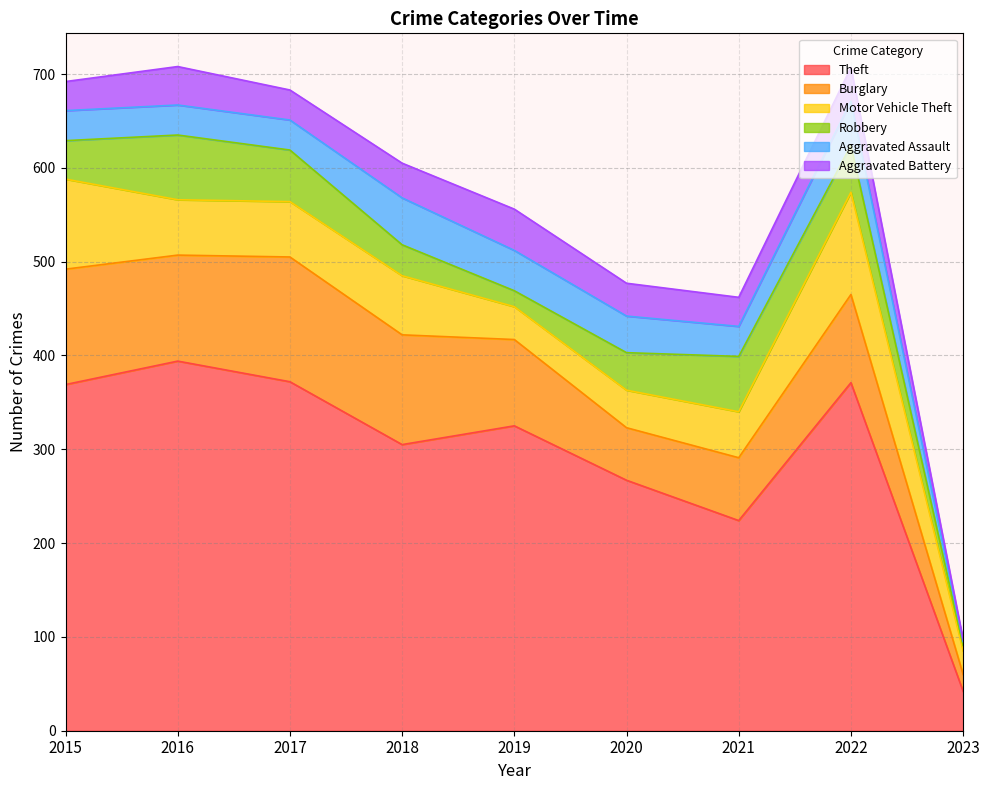

Which series has the largest range (max minus min)?

Theft